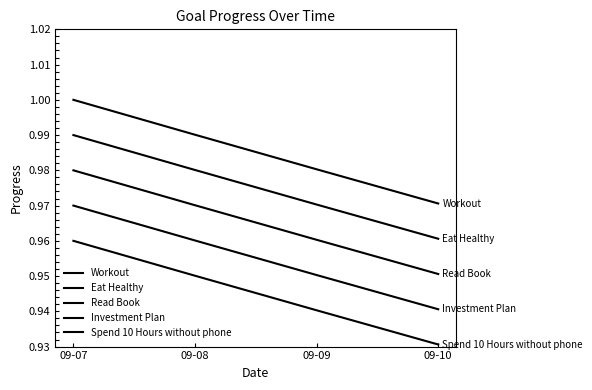

List the series in order of their overall mean, highest first.

Workout, Eat Healthy, Read Book, Investment Plan, Spend 10 Hours without phone